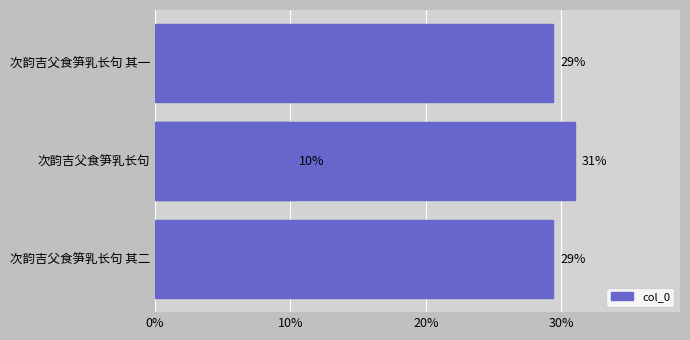

The value at 20% is 21.3. True or false?

False